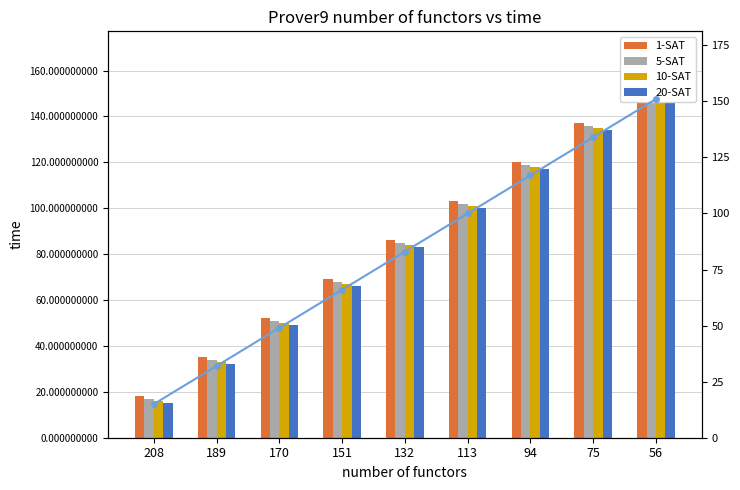

How many 20-SAT line values are between 49 and 117?

5